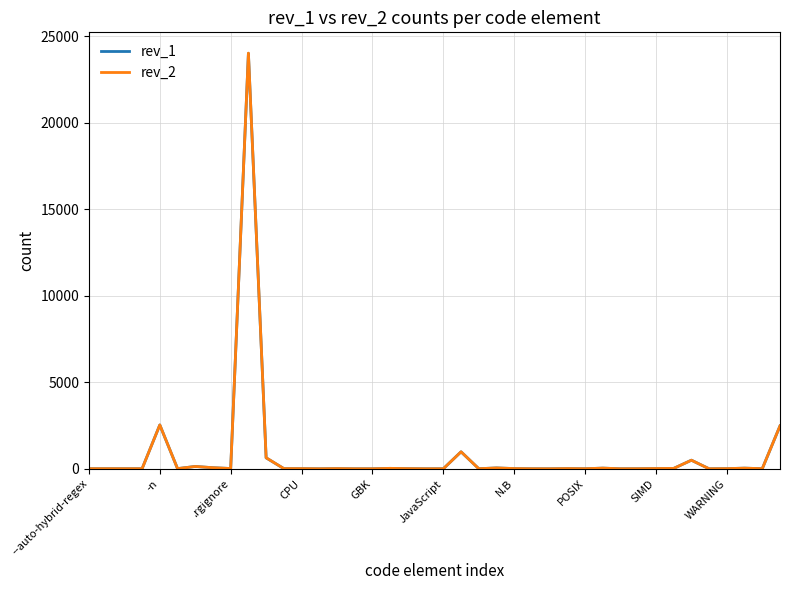

What is the maximum value shown in the chart?

24020